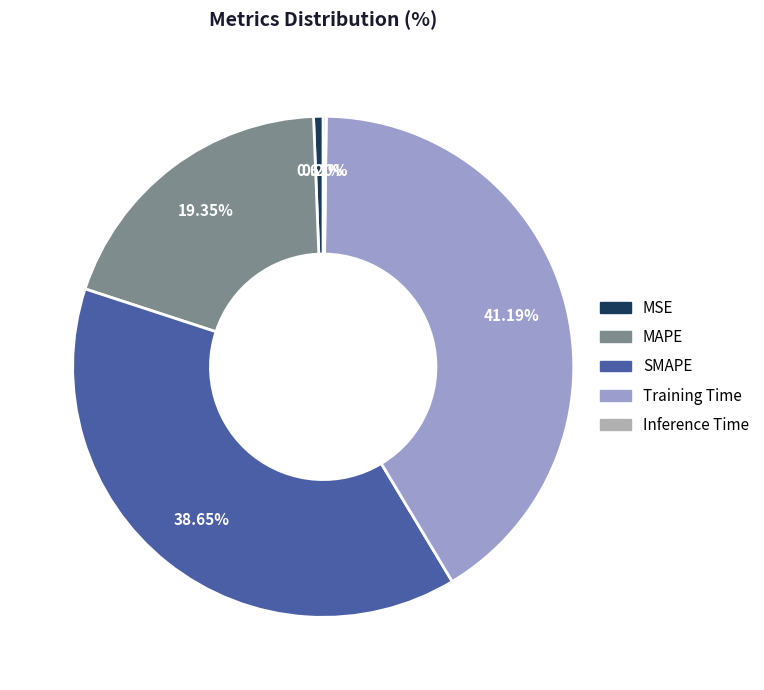

Is there any slice that represents more than half of the pie?

No